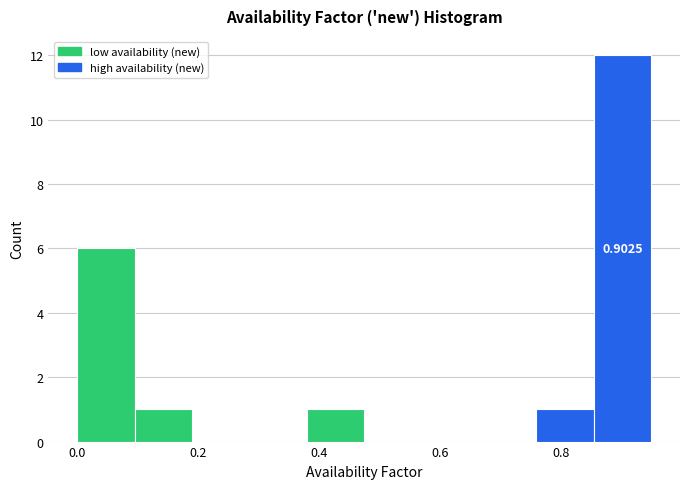

Over which range of the x-axis is the bar tallest?

0.855 to 0.950